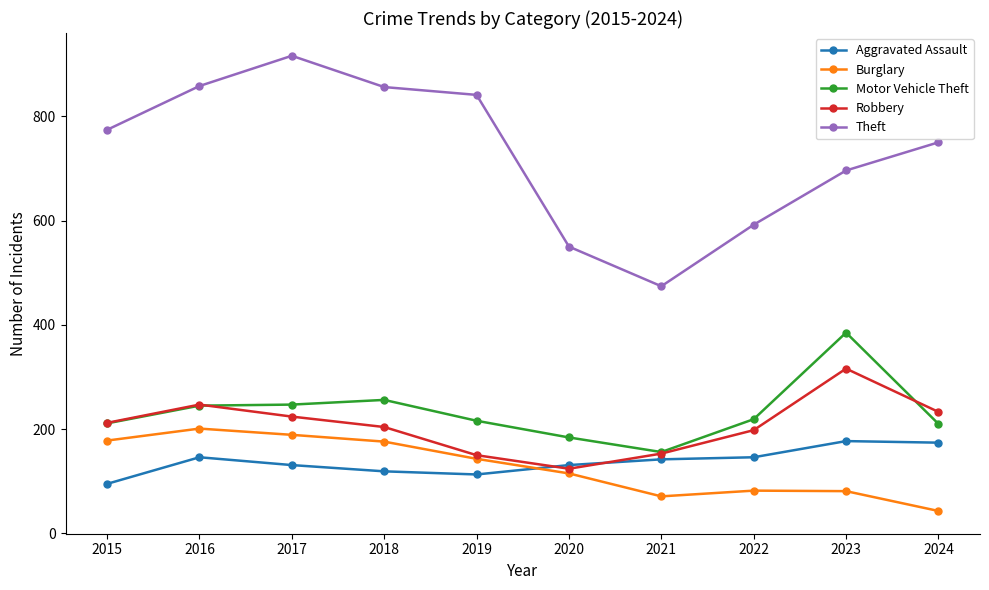

In Robbery, how many points are higher than both neighbors (excluding endpoints)?

2